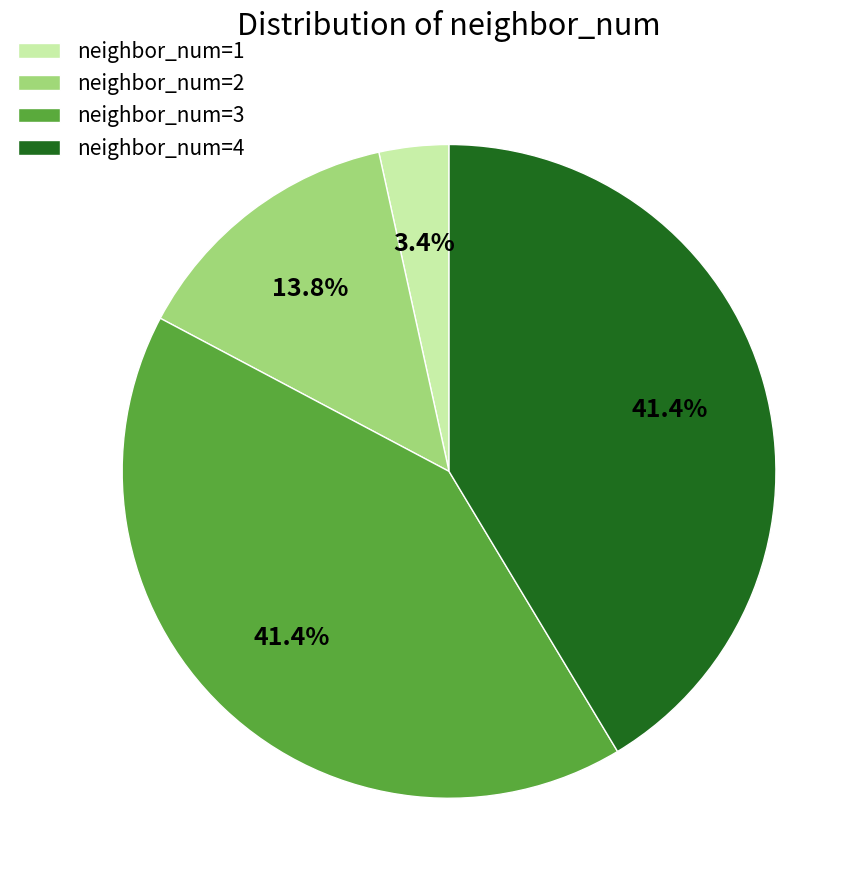

To the nearest percent, what percentage of the pie is neighbor_num=2?

14%